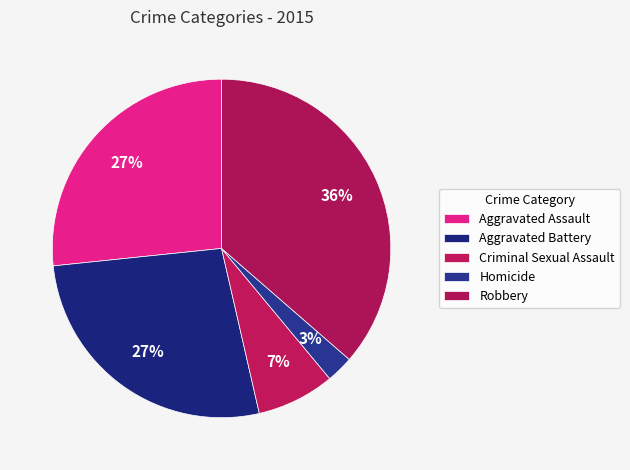

What is the ratio of the value at Robbery to the value at Homicide?

14.1